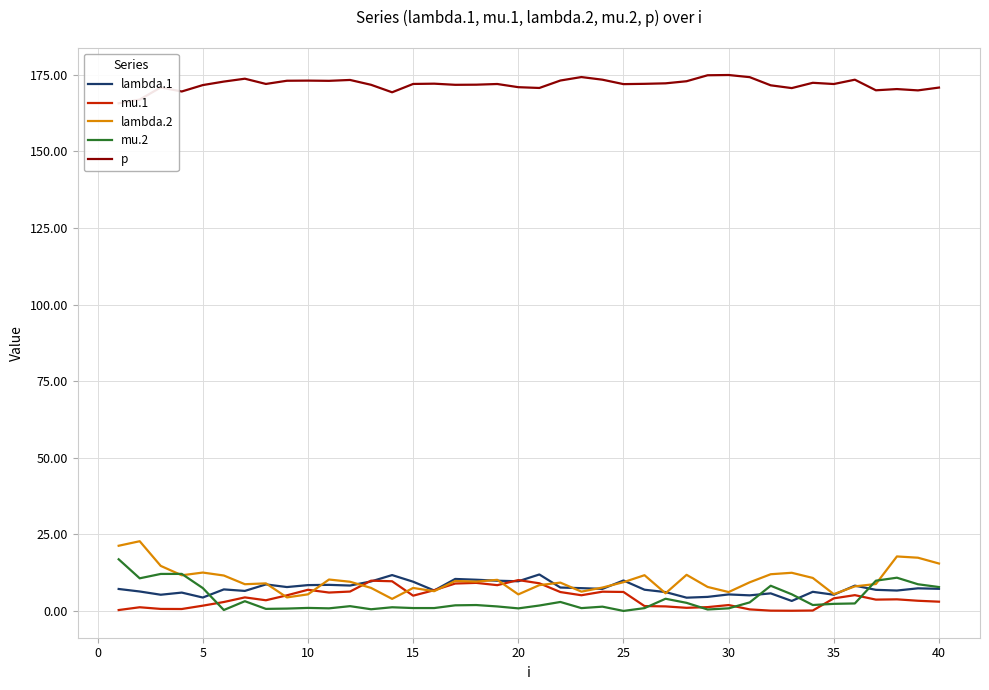

How many lines are shown in the chart?

5